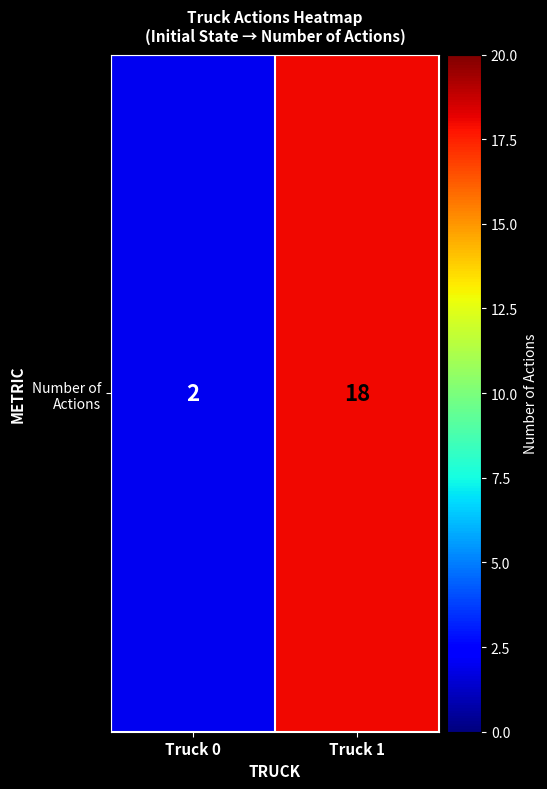

List the labels in order of value, largest first.

Truck 1, Truck 0